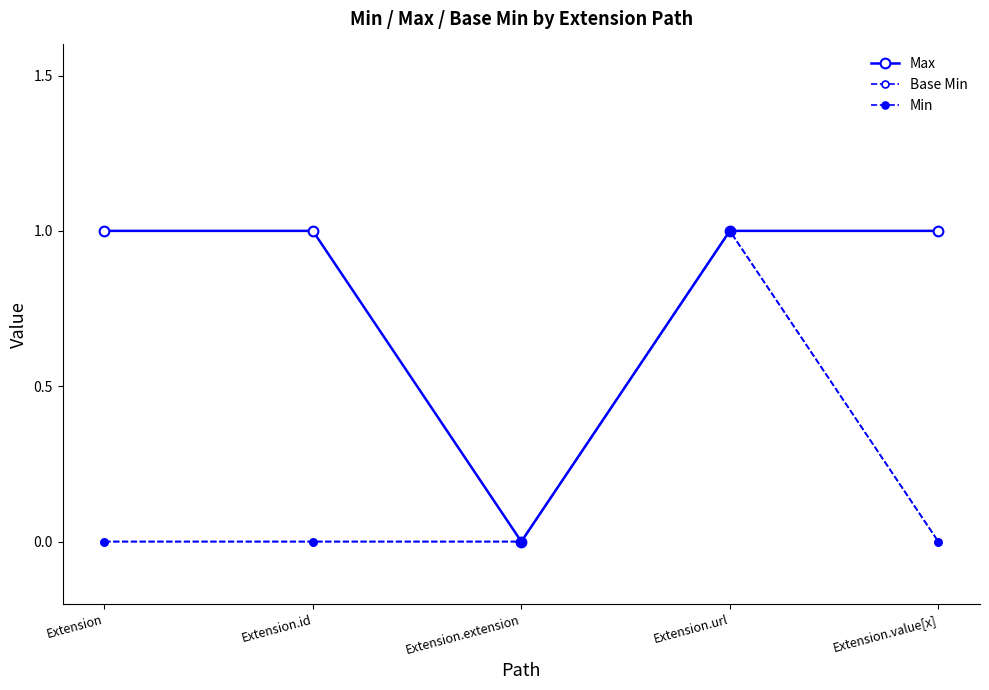

Where is the first local maximum for Base Min?

Extension.url